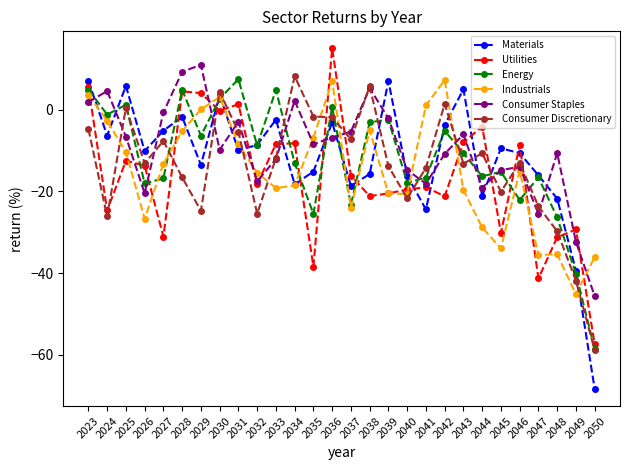

What is the difference between the maximum and minimum values in the Utilities series?

72.4